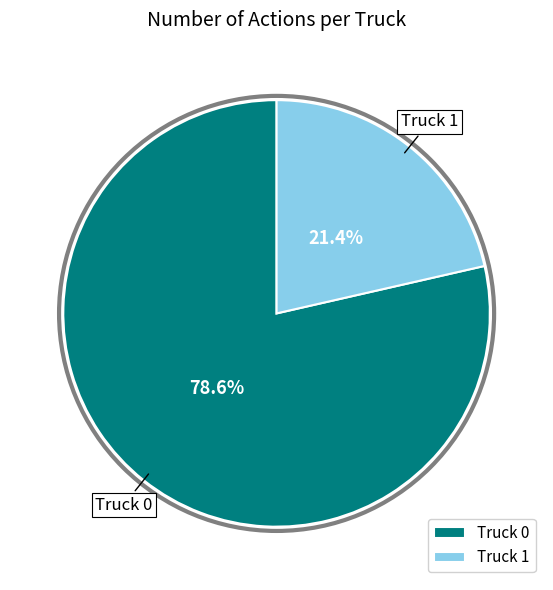

Which has a higher value, Truck 0 or Truck 1?

Truck 0